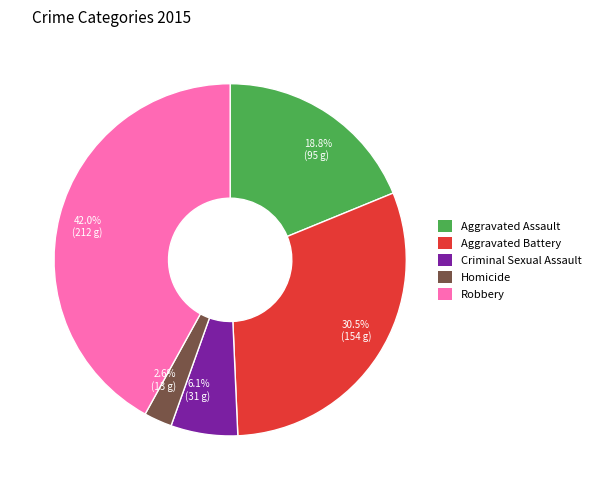

Rank the categories by value from lowest to highest.

Homicide, Criminal Sexual Assault, Aggravated Assault, Aggravated Battery, Robbery